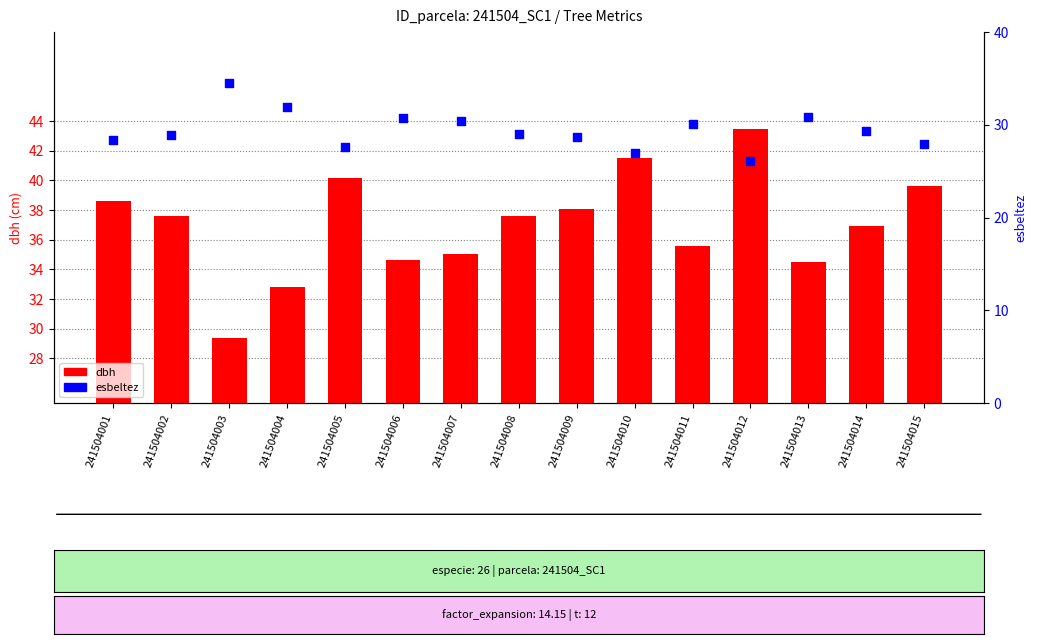

At which category is the sum across all series the highest?

241504012